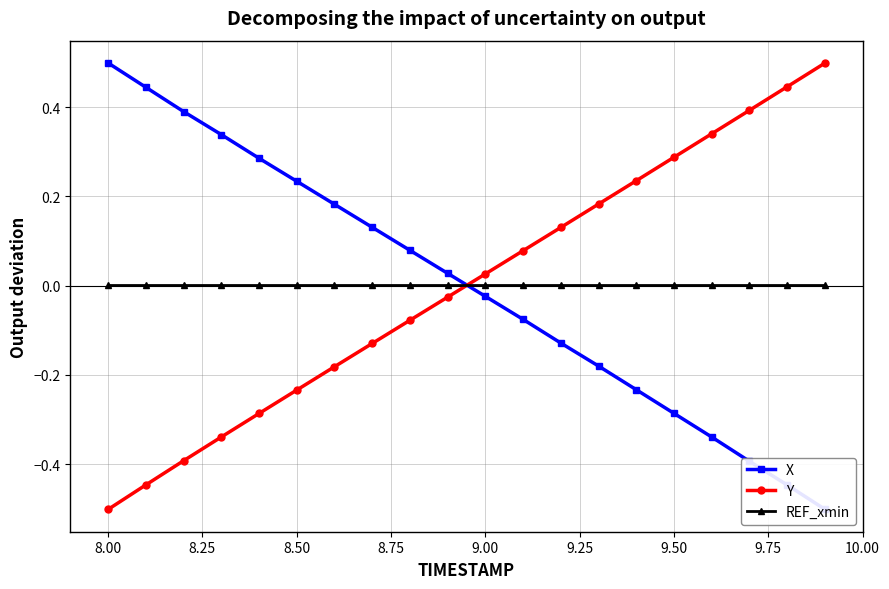

What is the highest value of the Y series?

0.5